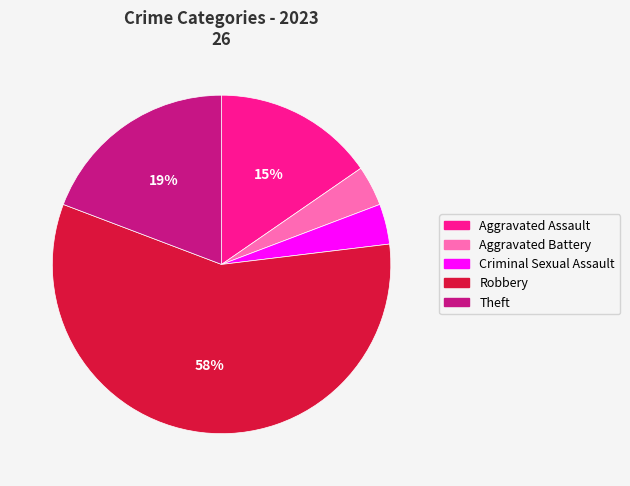

What is the largest slice in the pie chart?

Robbery